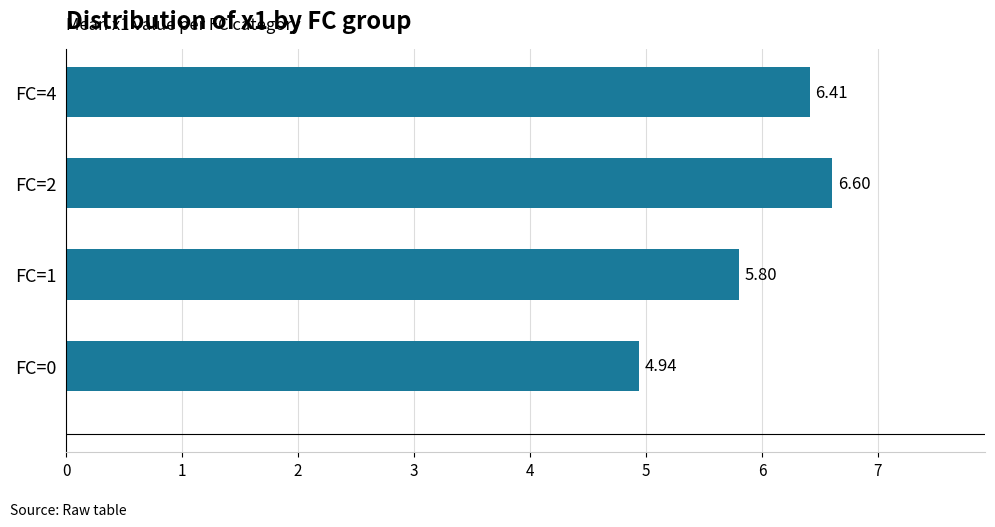

How many distinct data groups are displayed?

1